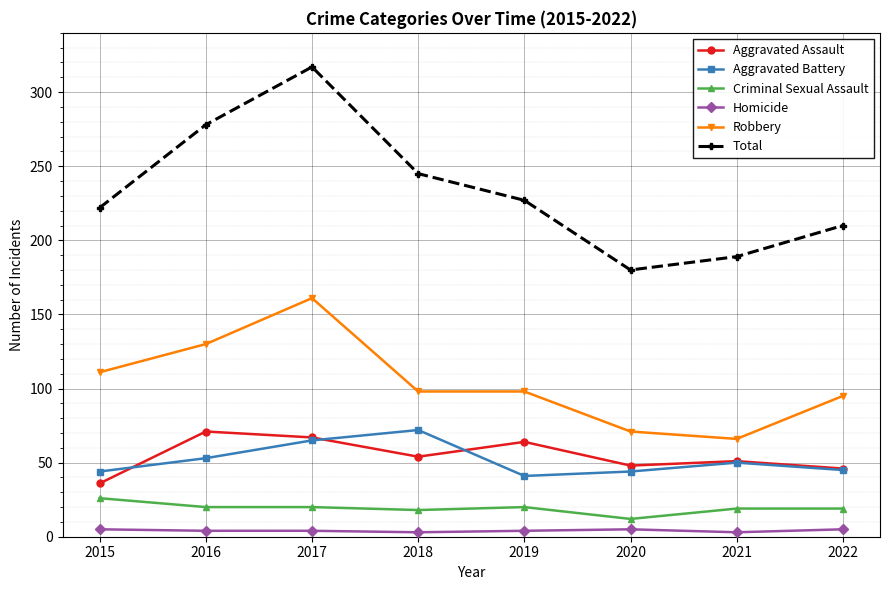

Where does the Aggravated Battery series first go above 50?

2016